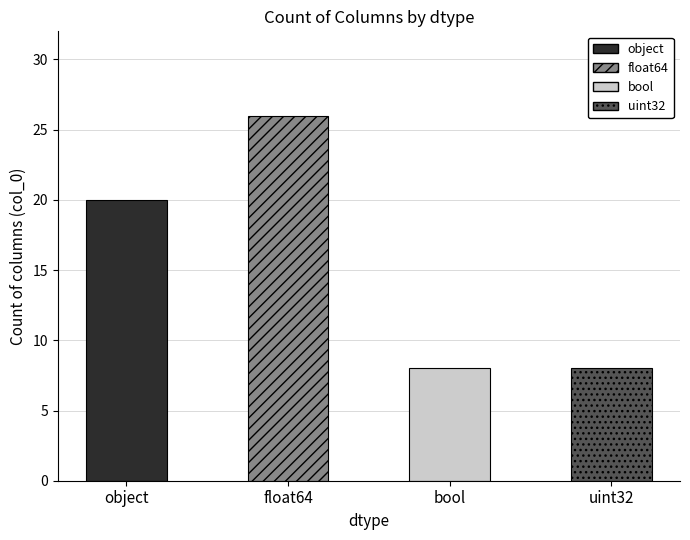

Reading right to left, transcribe all the data shown in this chart.

8	8	26	20